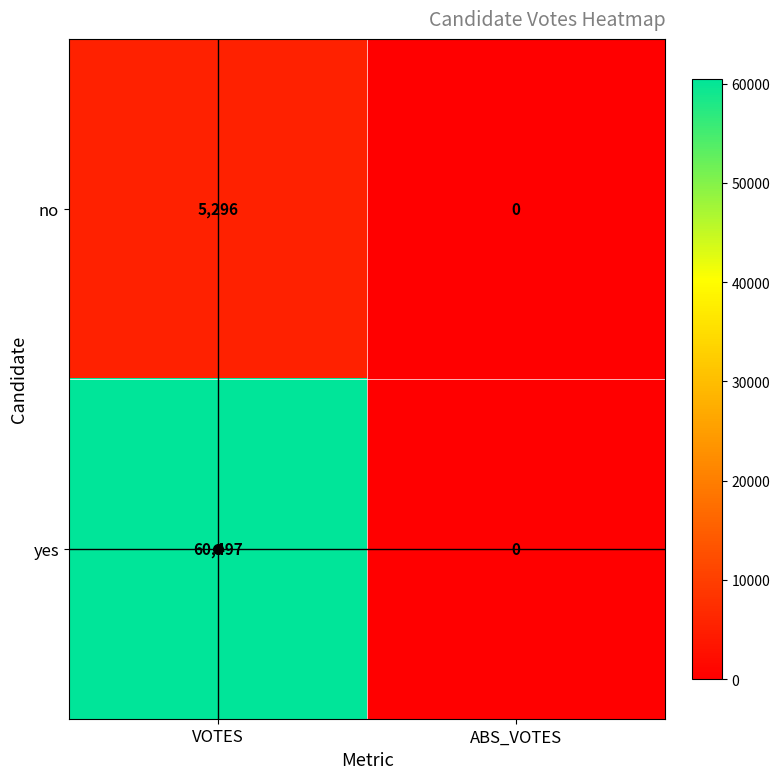

Which series changed the most between VOTES and ABS_VOTES?

yes